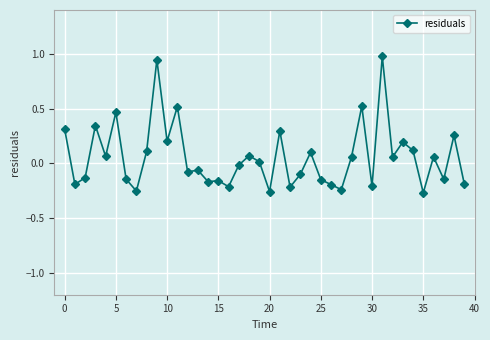

True or false: there are more than 0 points higher than both neighbors.

True